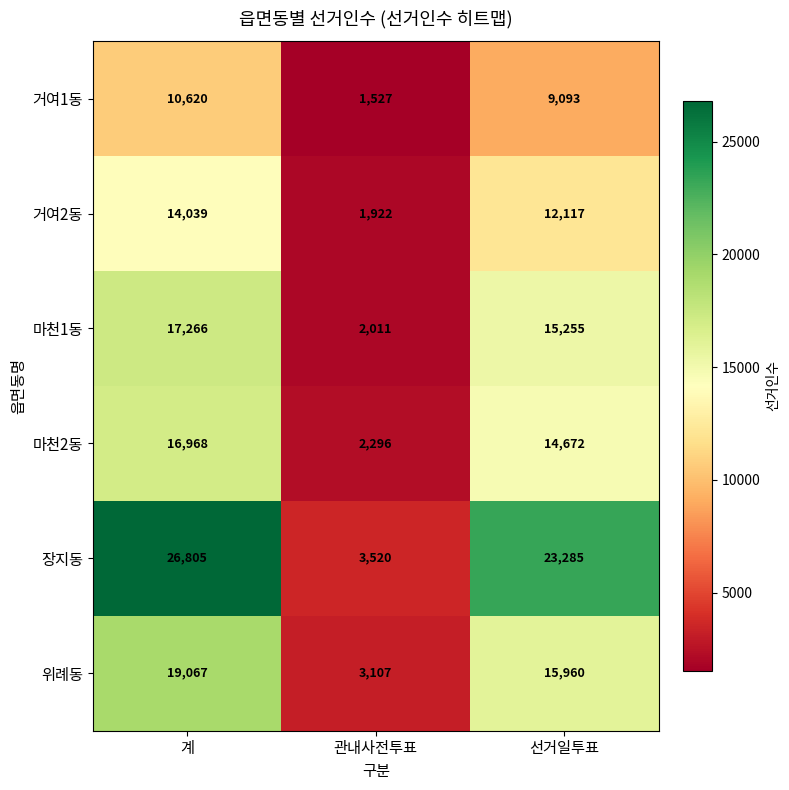

True or false: 거여2동 has a value of 1922 at 관내사전투표.

True